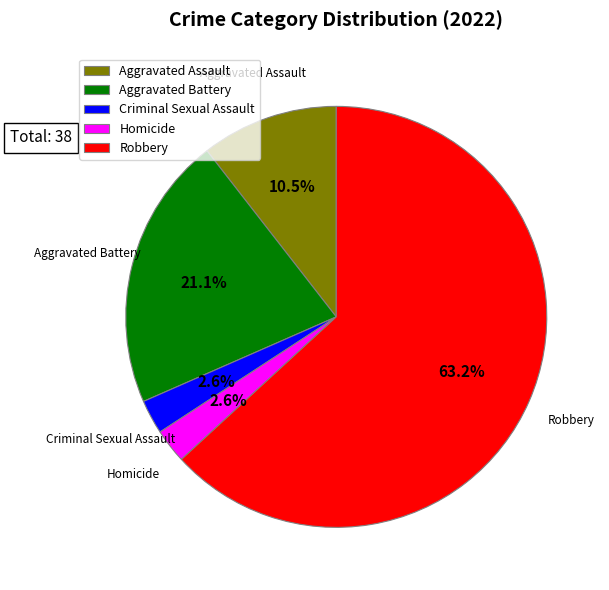

Which has a higher value, Aggravated Assault or Homicide?

Aggravated Assault